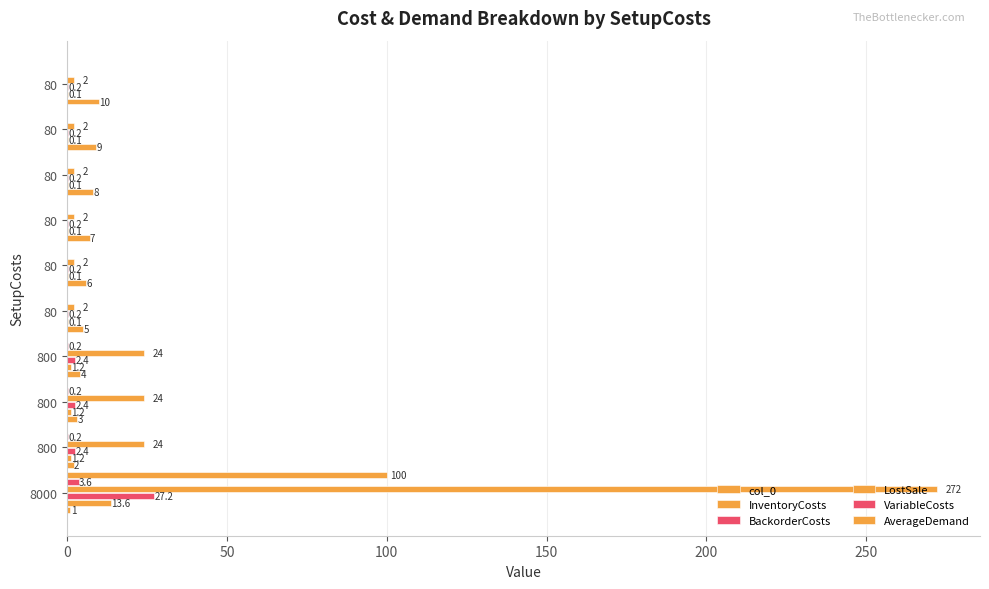

Count the number of categories in the chart.

10